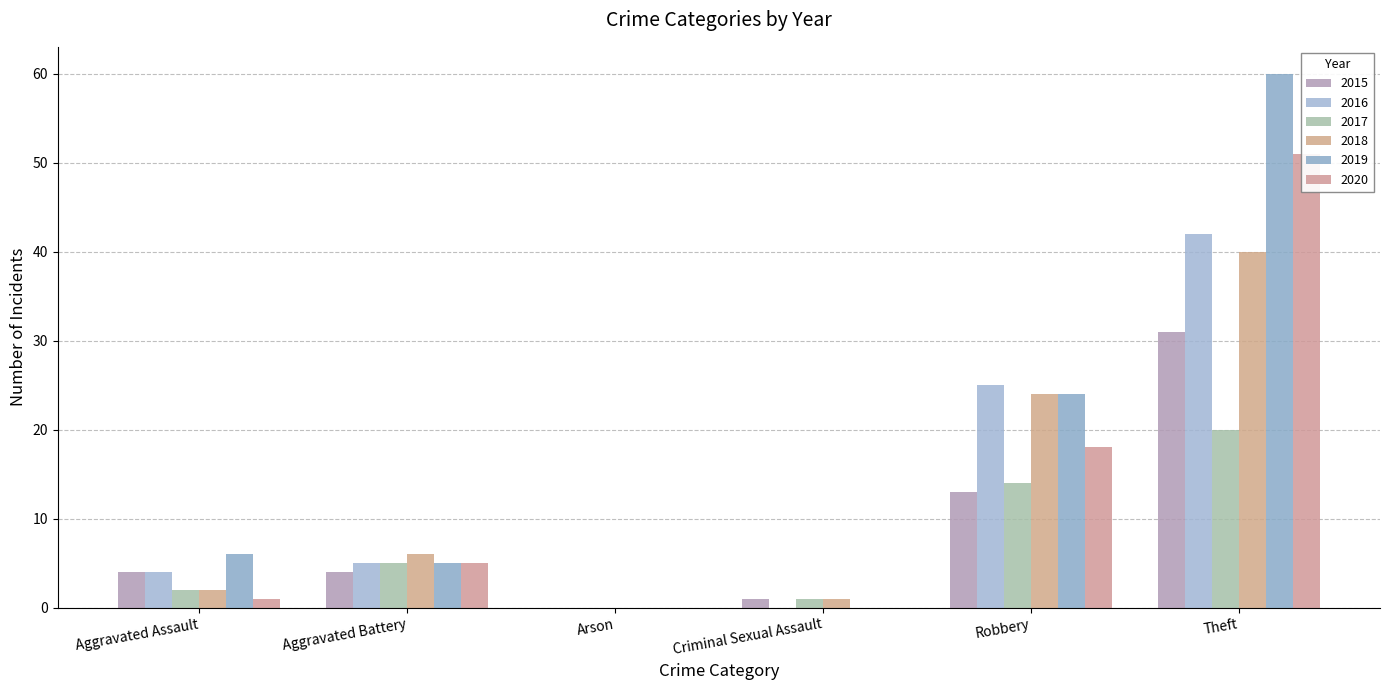

What is the label of the 6th bar from the right?

Aggravated Assault